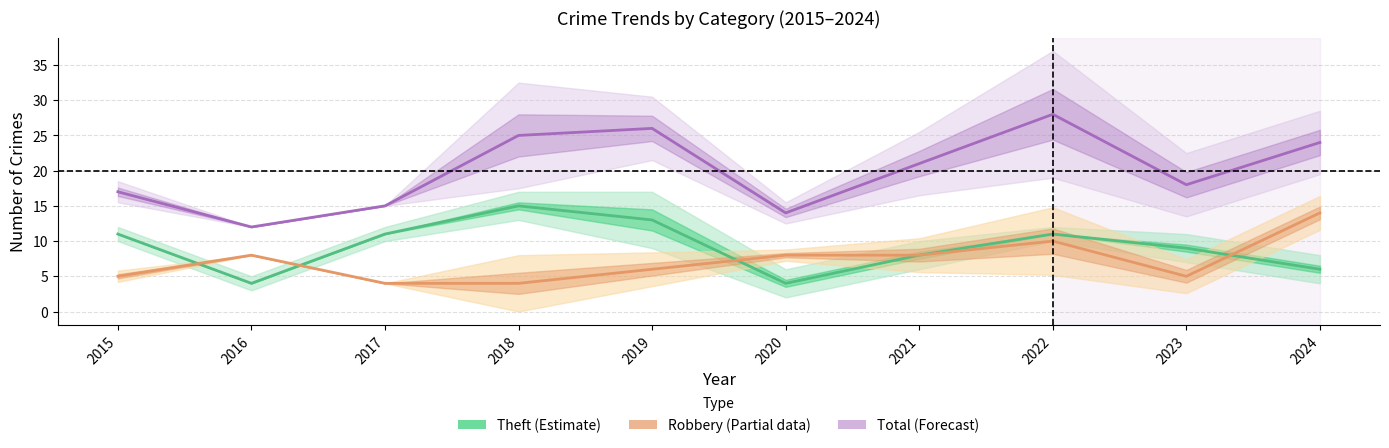

Which has a higher value, 2017 or 2016?

2016